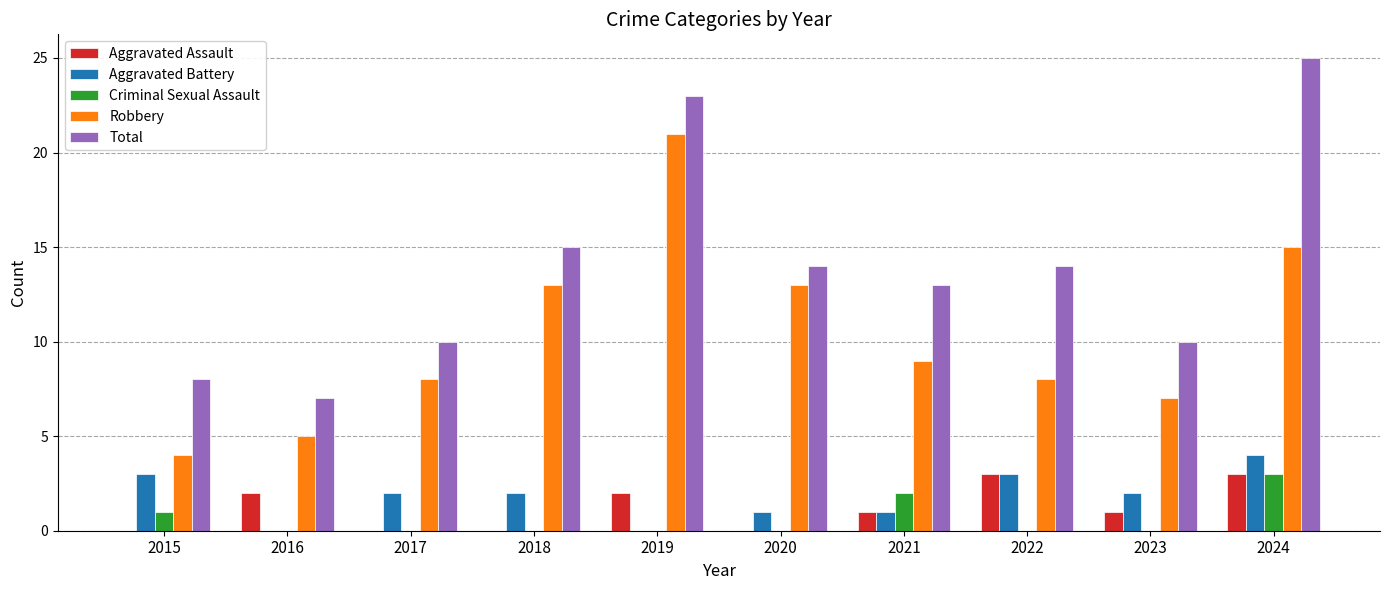

Which category has the highest value across all series?

2024